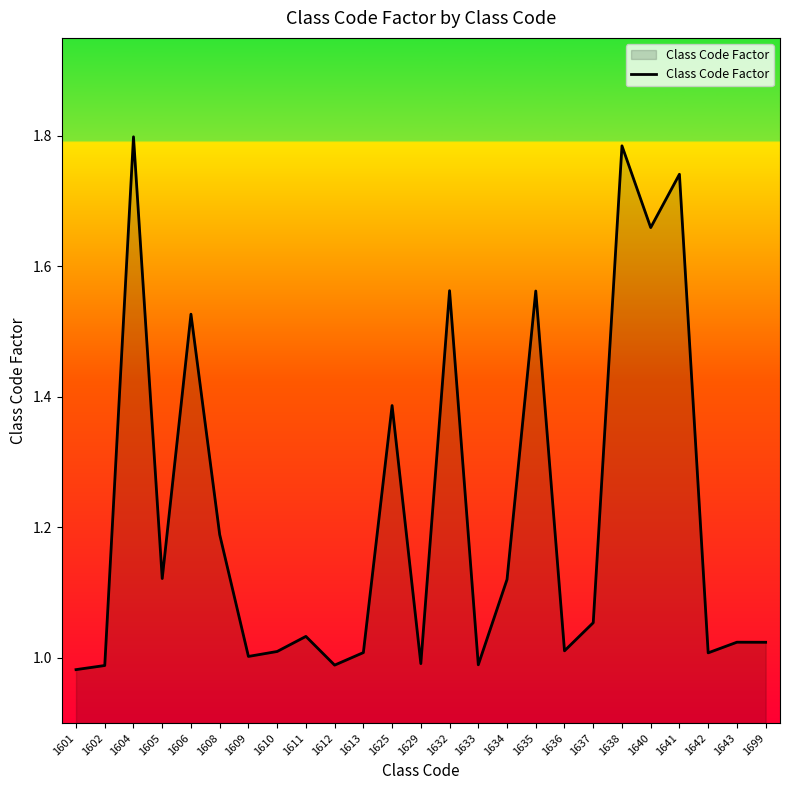

The chart shows a value of 1.0 at 1642. True or false?

True